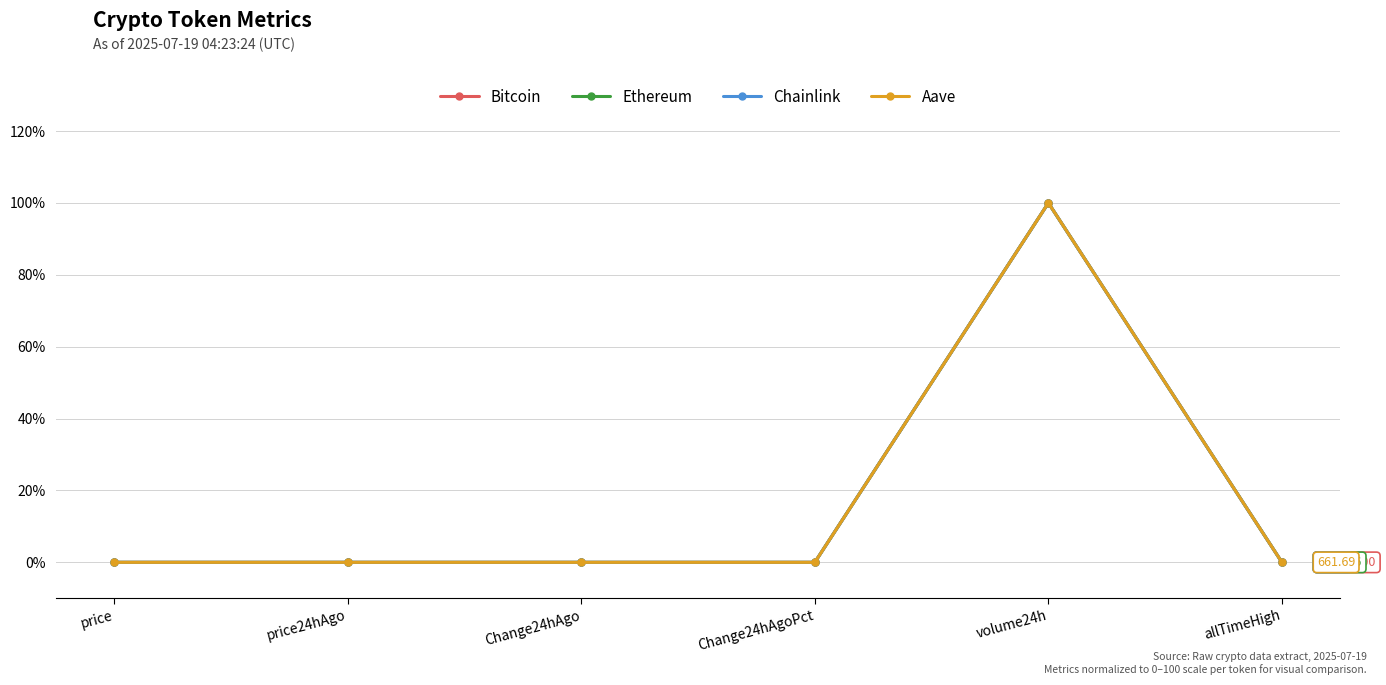

What is the label of the 6th point from the right?

price